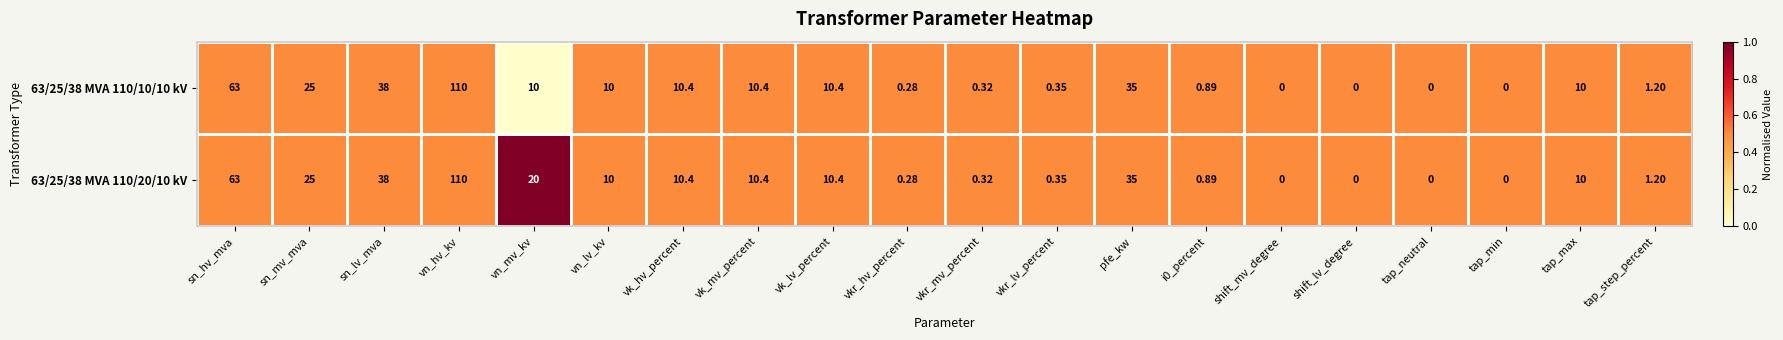

At which label is 63/25/38 MVA 110/20/10 kV closest to 55?

sn_hv_mva